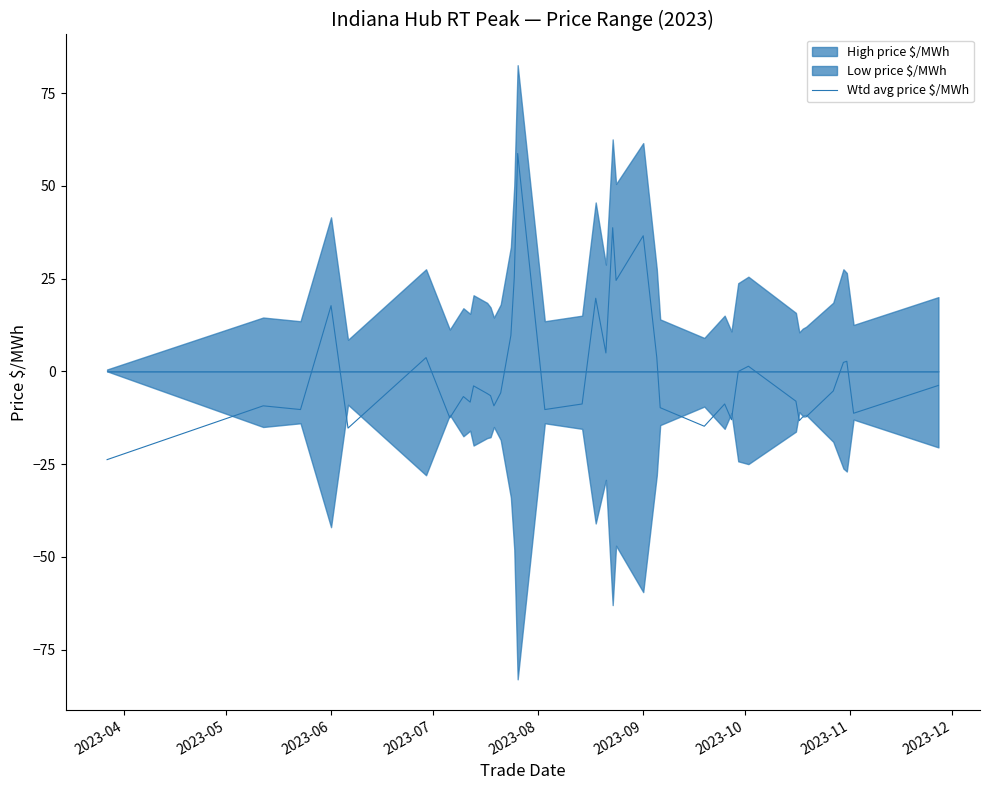

Reading left to right, list all the values displayed in this chart.

-23.8	-9.3	-10.3	17.7	-15.3	3.7	-12.5	-6.8	-8.3	-3.9	-6.0	-6.5	-9.3	-5.8	9.7	25.3	58.7	-10.3	-8.8	19.7	5.0	38.7	24.5	36.5	3.7	-9.8	-14.8	-8.8	-13.0	-0.0	1.4	-8.0	-13.3	-12.3	-12.3	-5.3	2.4	2.7	-11.3	-3.8